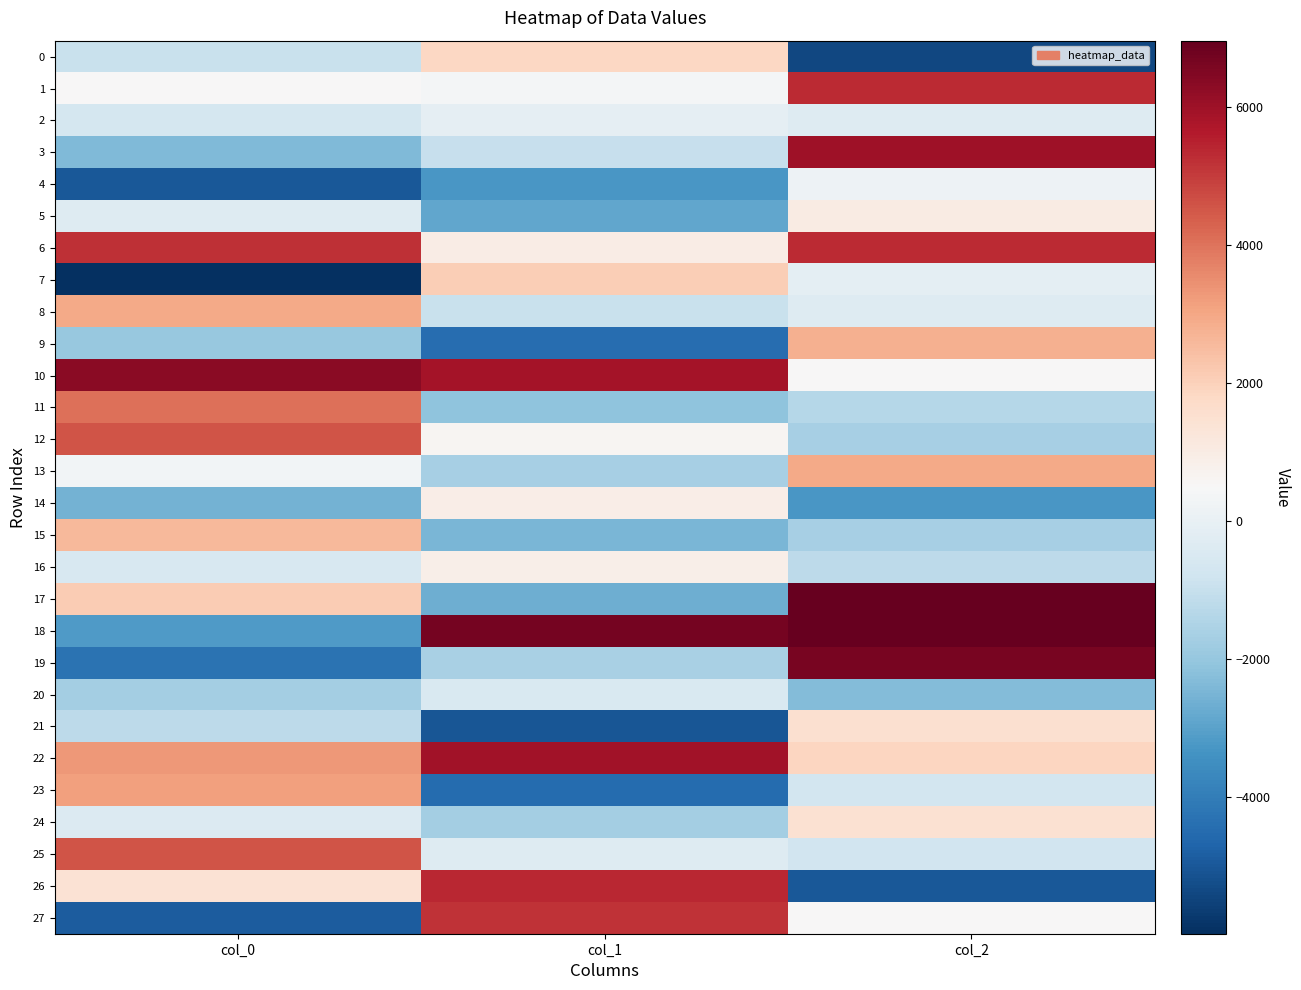

Which series has the widest spread of values?

19